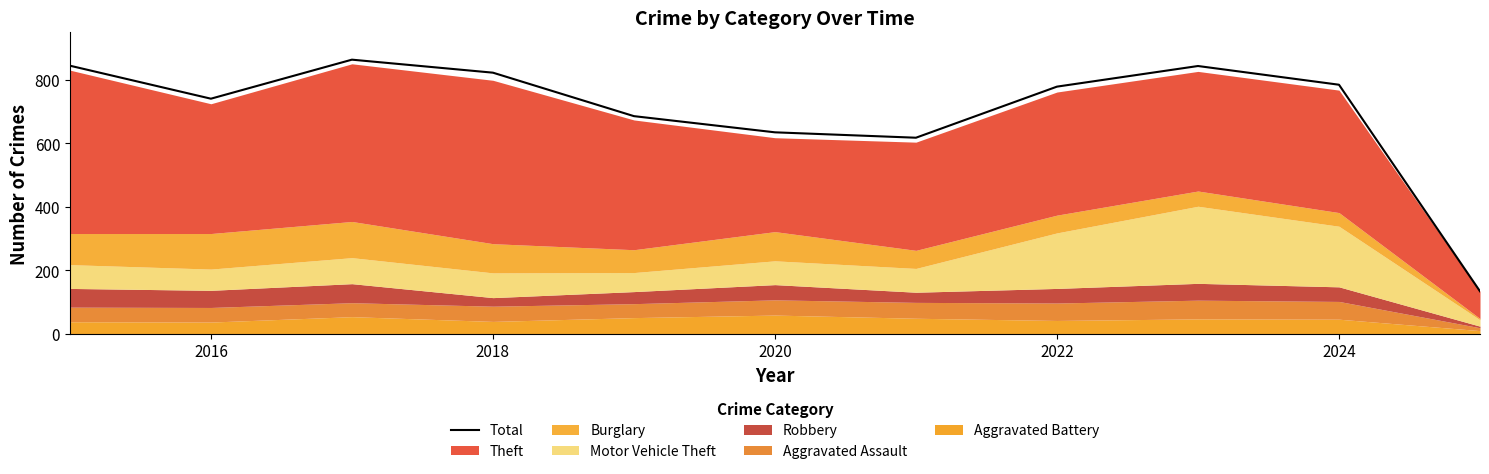

The Total series shows 1318 at 2024. True or false?

False